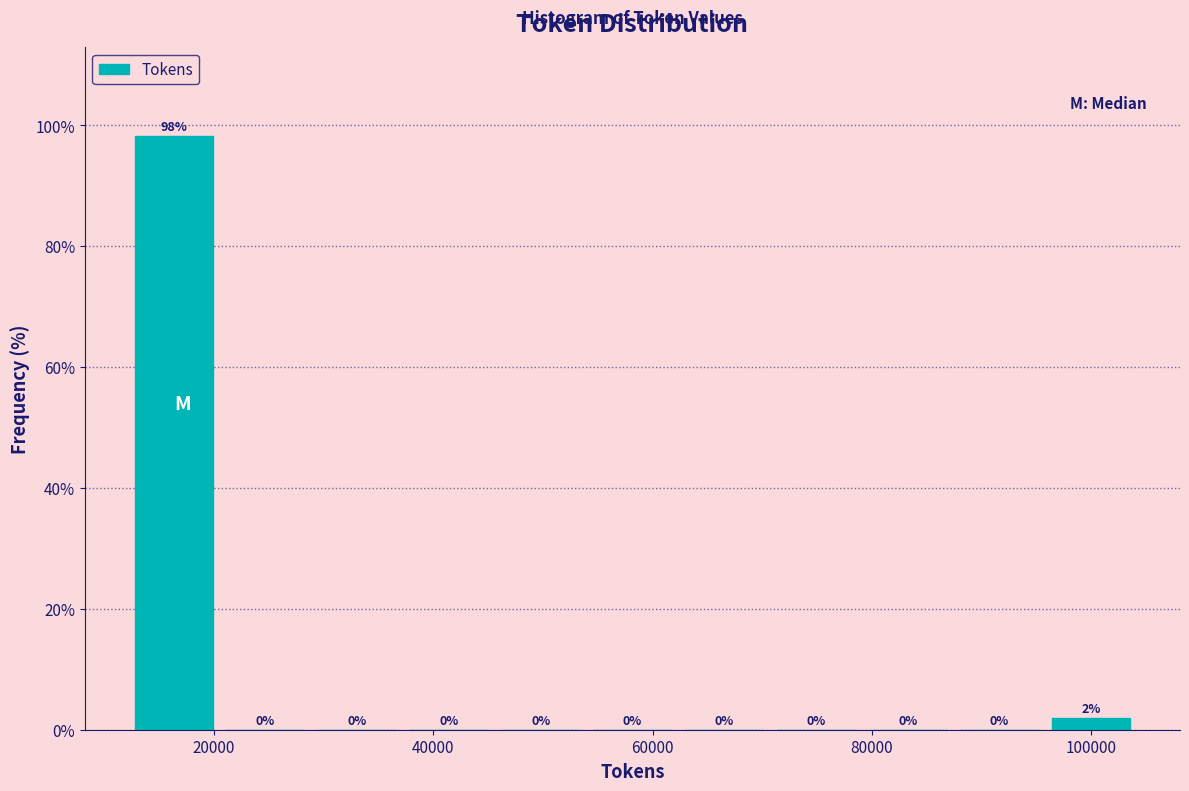

Over which range of the x-axis is the bar tallest?

12000 to 20000